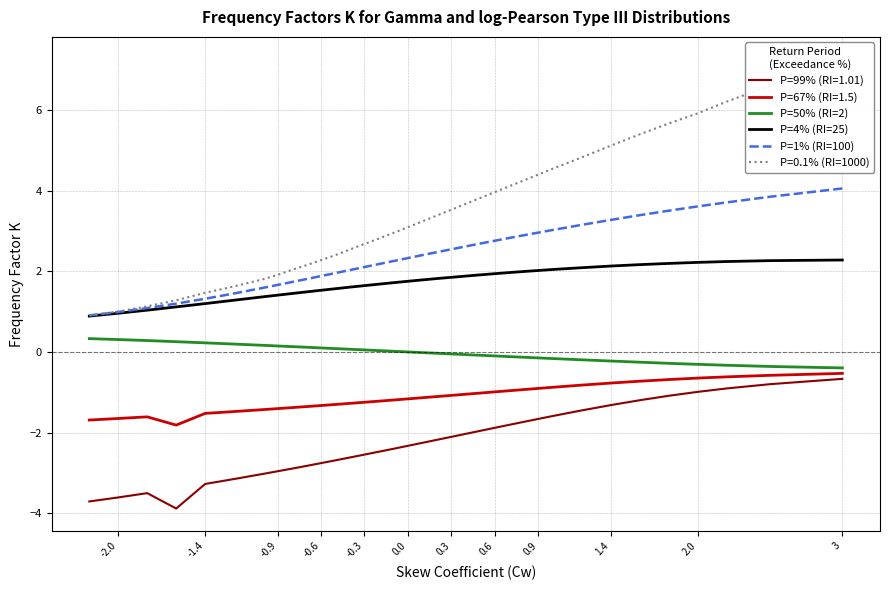

Which category has the lowest value across all series?

3